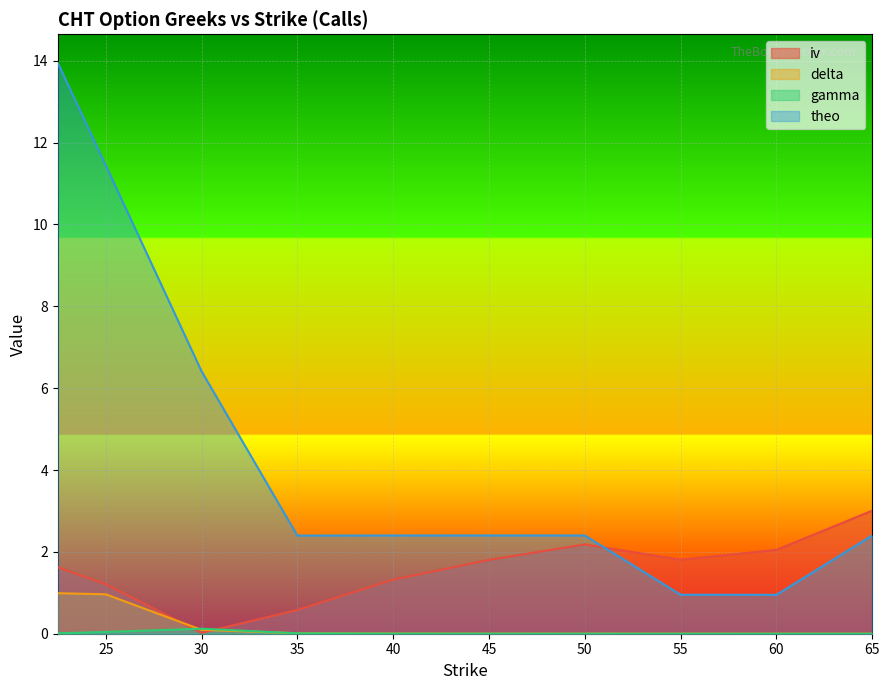

The delta series shows 0.0 at 50. True or false?

True